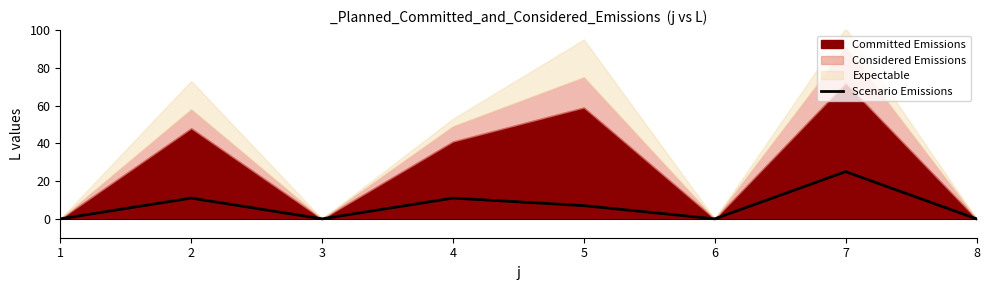

True or false: the data shows 12 at 7.

False